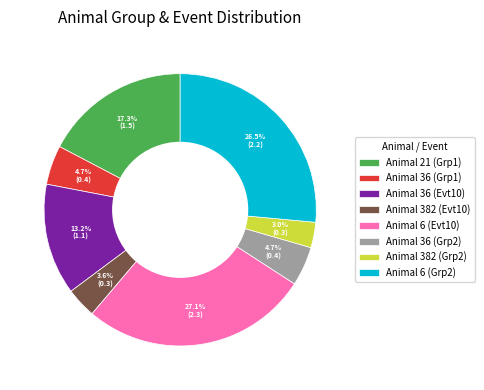

Between Animal 36 (Evt10) and Animal 21 (Grp1), which is larger?

Animal 21 (Grp1)